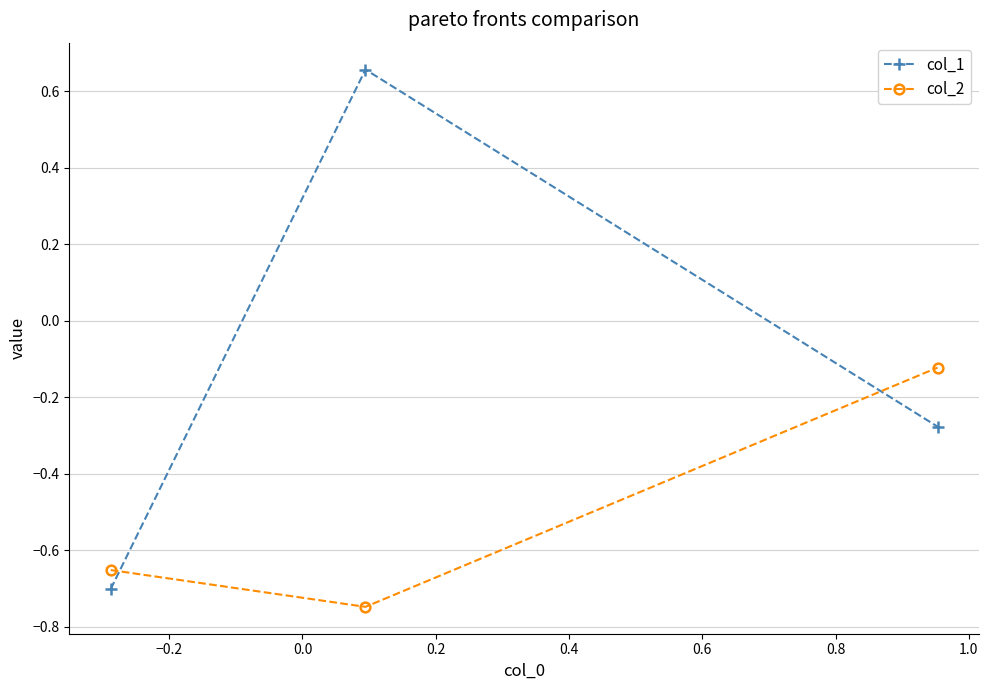

Which series has the largest total across all categories?

col_1